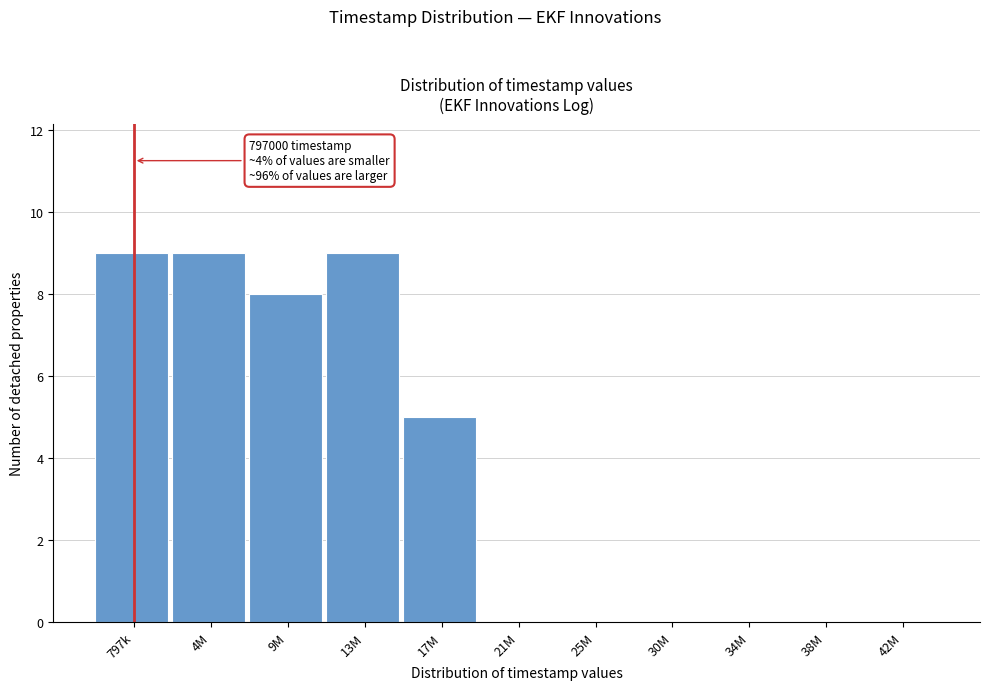

Reading left to right, what are all the values shown in this chart?

797k=9	4M=9	9M=8	13M=9	17M=5	21M=0	25M=0	30M=0	34M=0	38M=0	42M=0